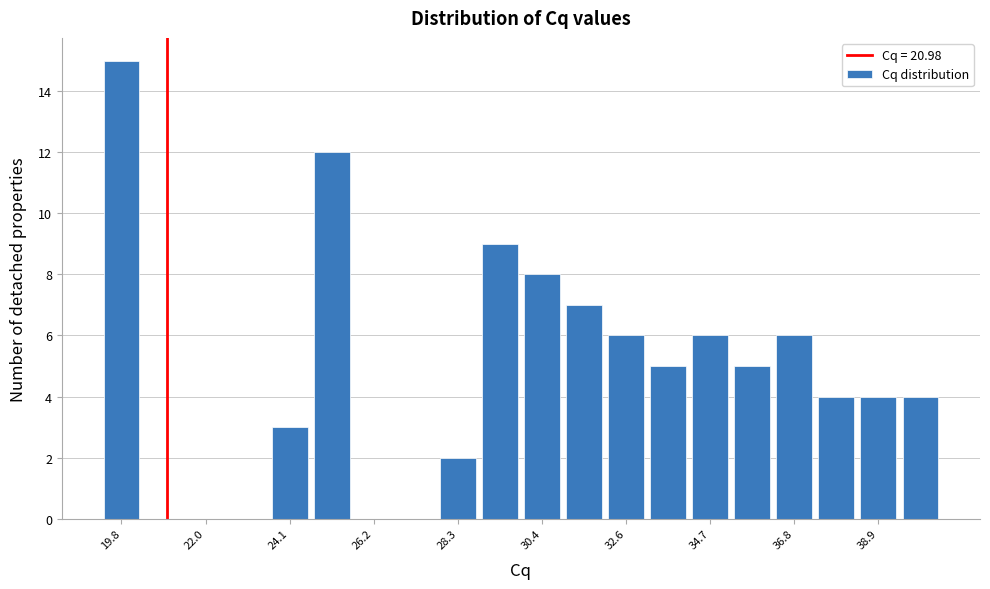

Around what value on the x-axis is the tallest bar? Give the approximate position of its centre, as read against the axis.

20.0